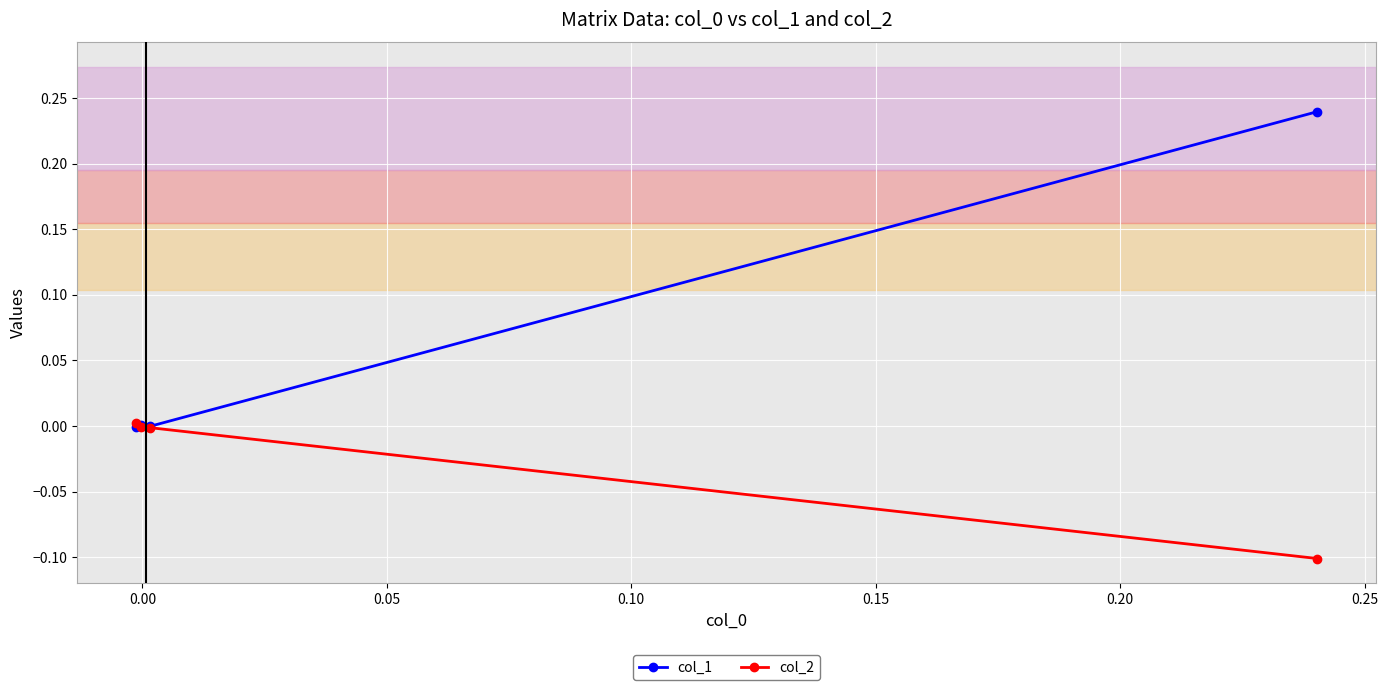

Rank the series by their average value, from highest to lowest.

col_1, col_2